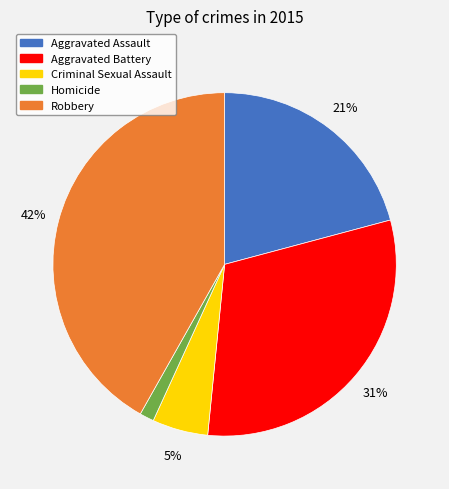

Count the number of slices in the pie.

5